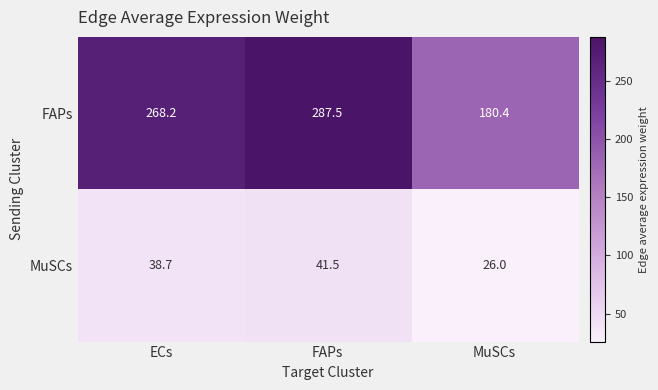

What is the difference between the MuSCs values at MuSCs and ECs?

12.7